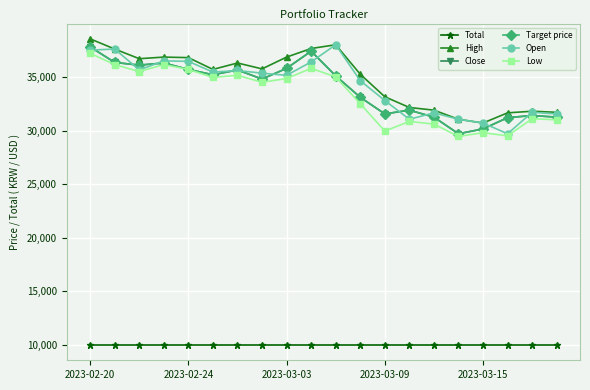

Does the chart have visible grid lines?

Yes